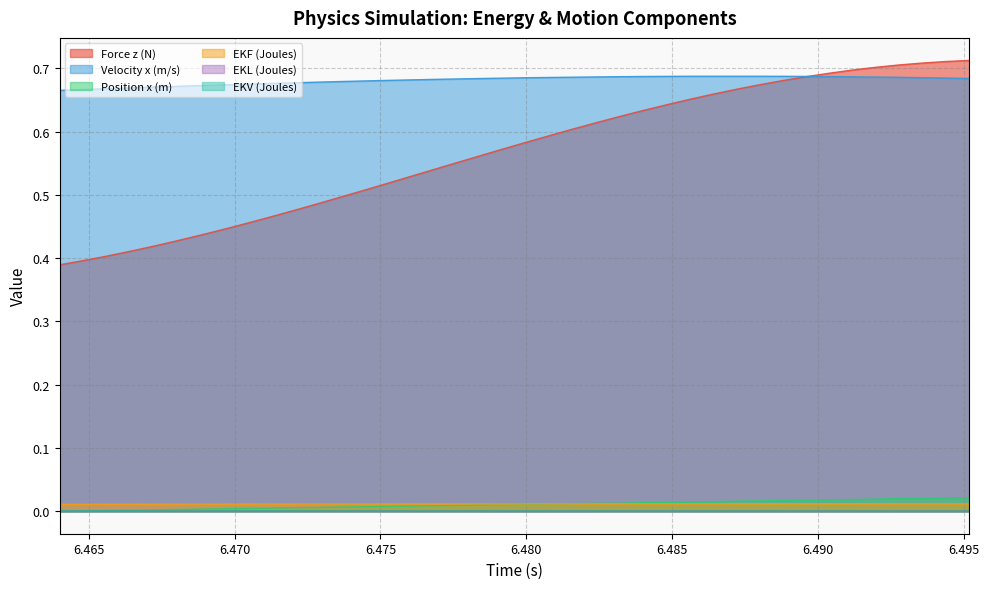

Which label corresponds to the smallest value in the chart?

6.464